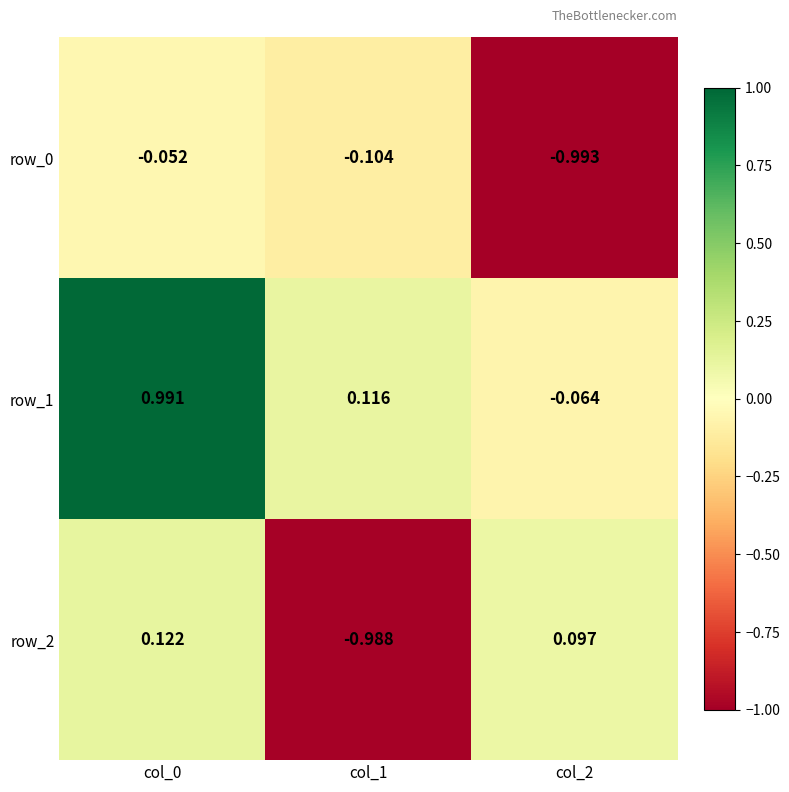

At col_1, list the series in order from smallest to largest.

row_2, row_0, row_1